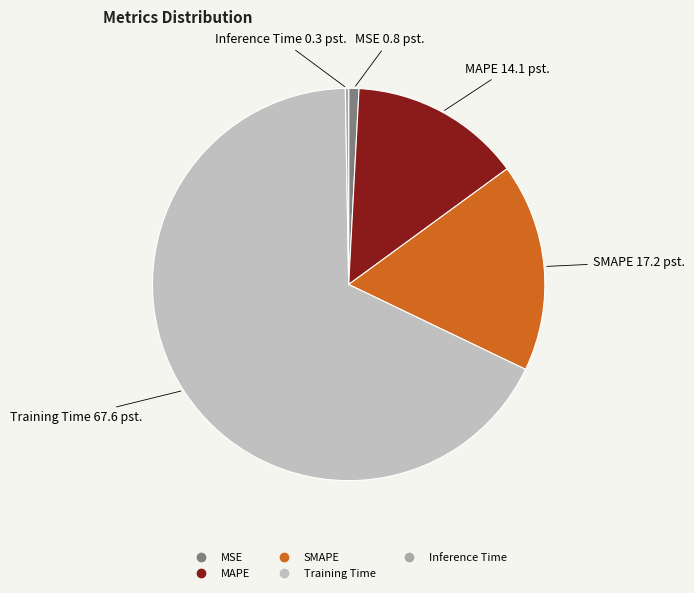

The MAPE slice represents 14% of the pie. True or false?

True